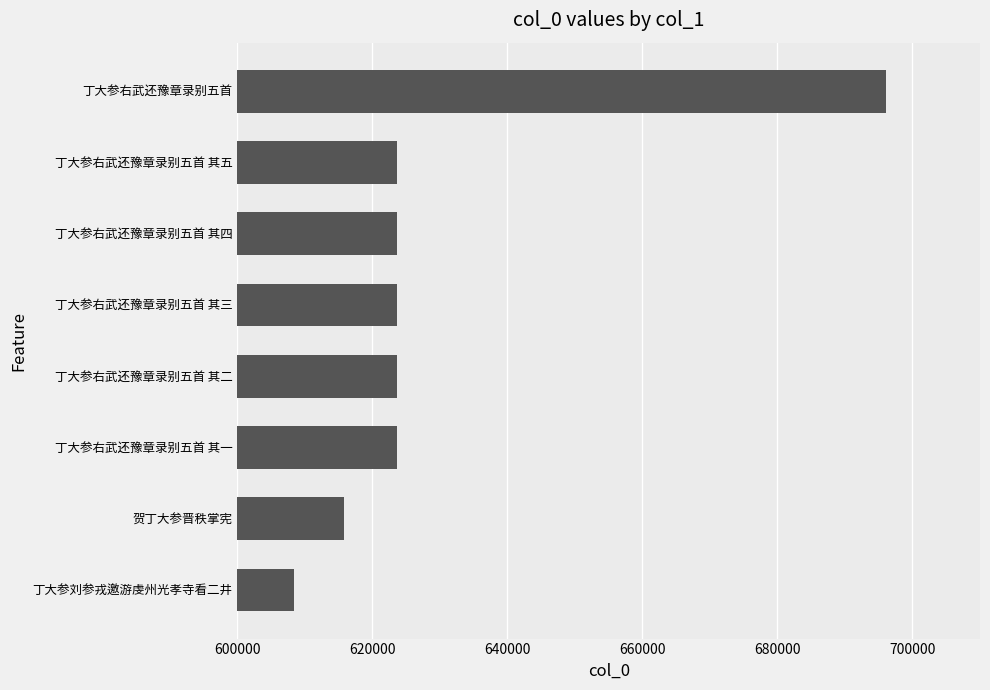

The chart shows a value of 623634 at 丁大参右武还豫章录别五首 其三. True or false?

True